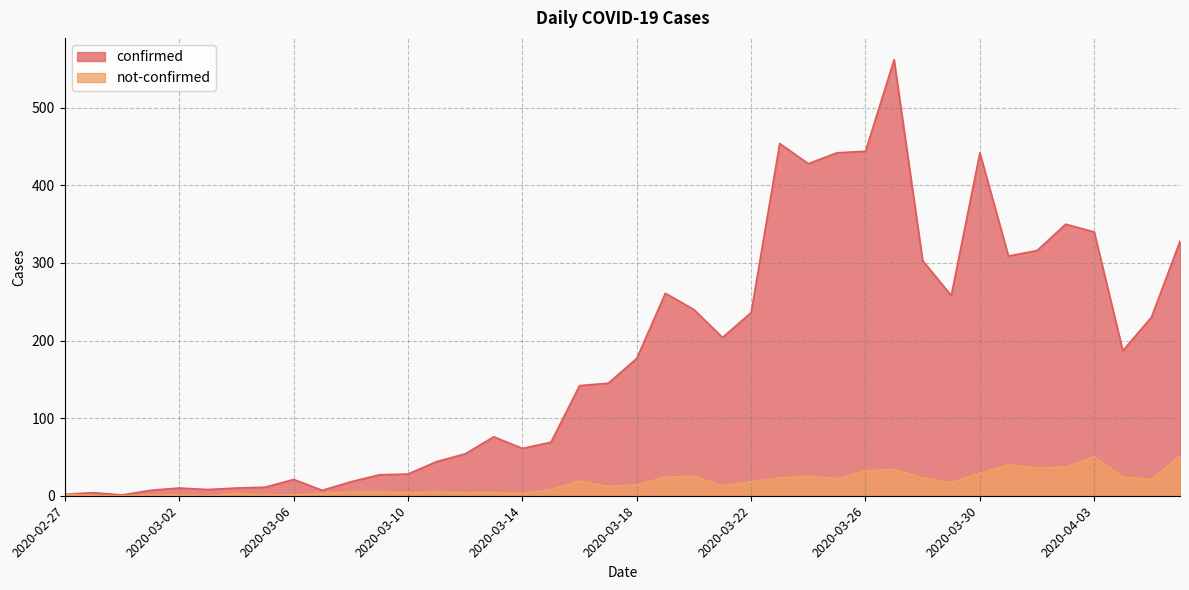

True or false: confirmed and not-confirmed cross at least once.

False